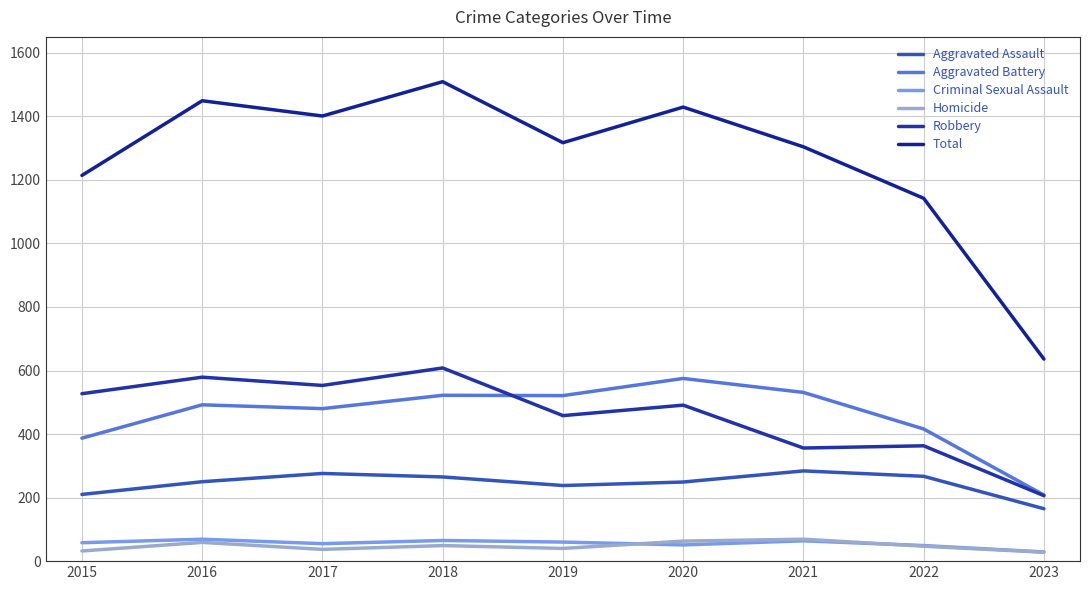

What is the difference between the second highest and minimum values in the Total series?

813